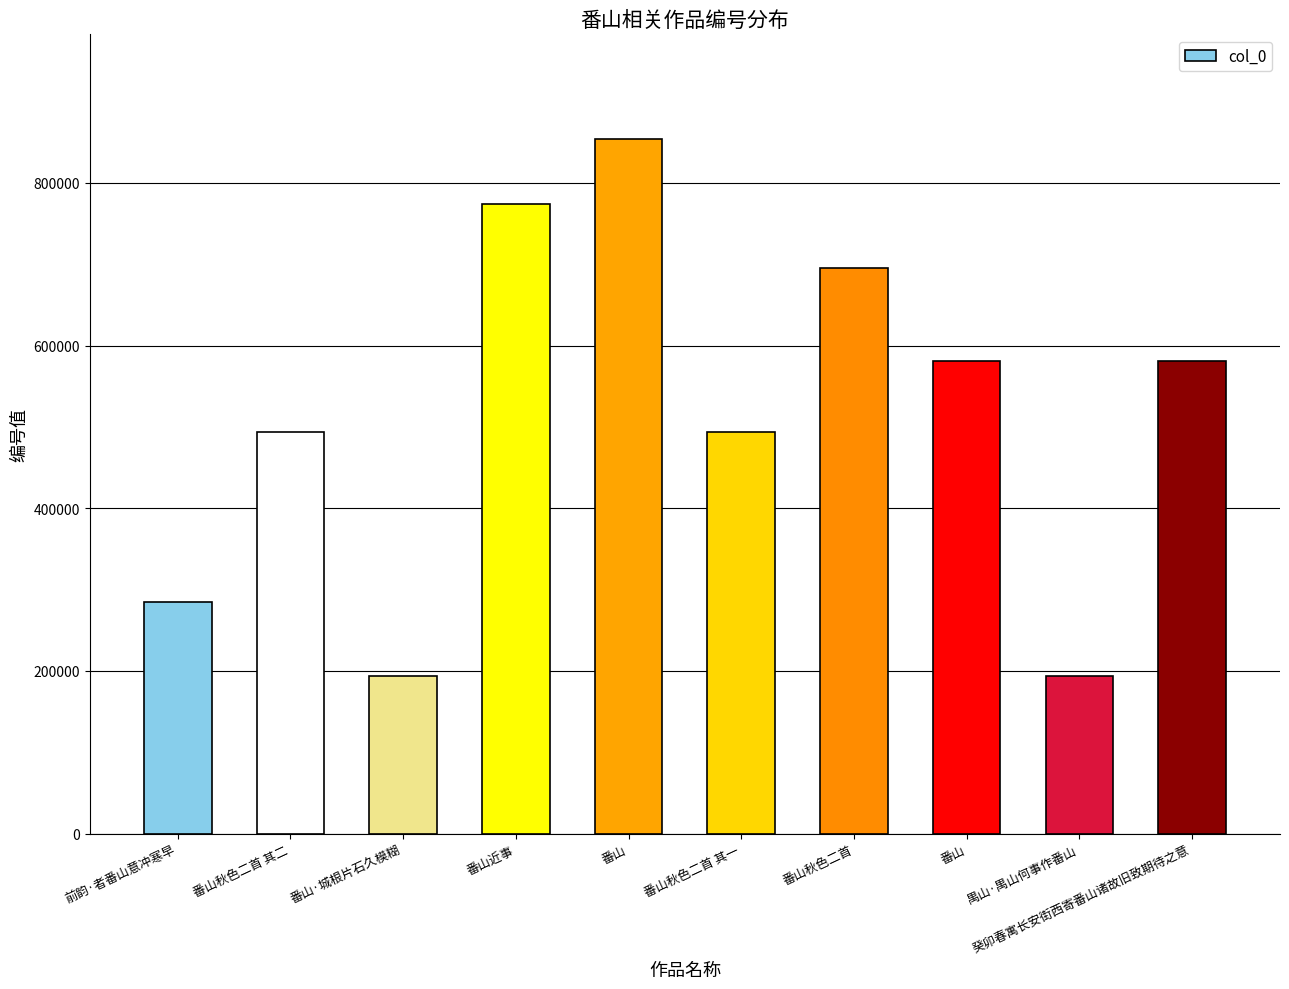

Does the chart contain any negative values?

No